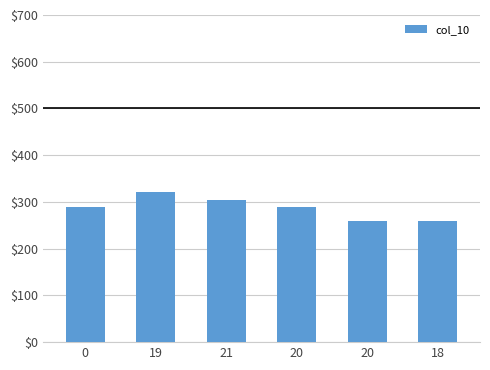

Which label corresponds to the largest value in the chart?

19